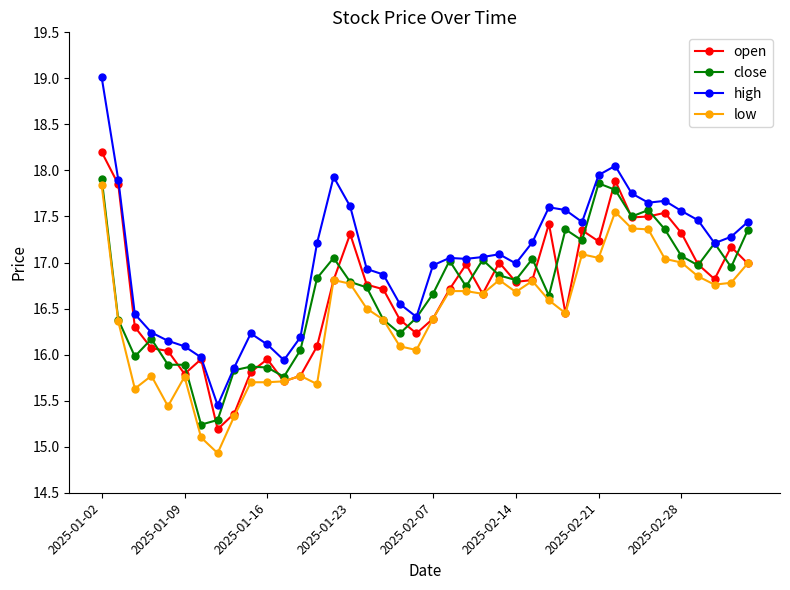

What is the maximum value for high?

19.0